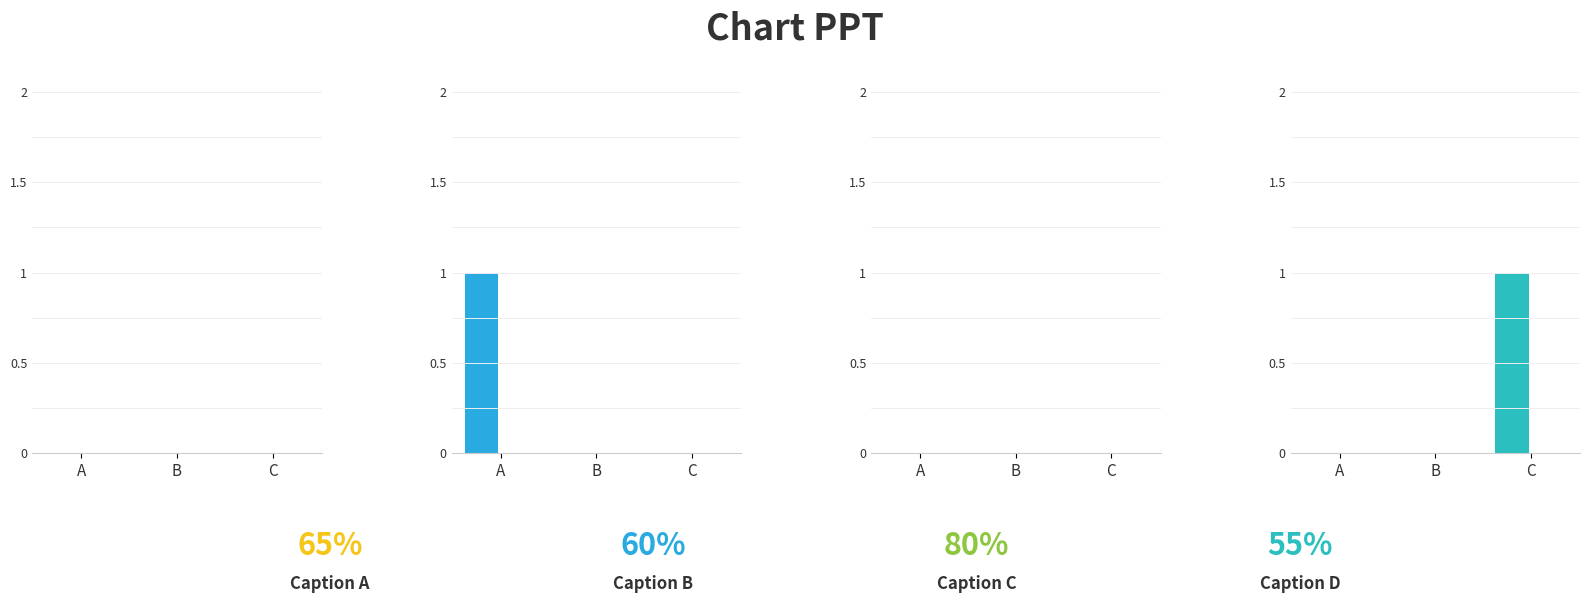

How many positive values does the Min series have?

1